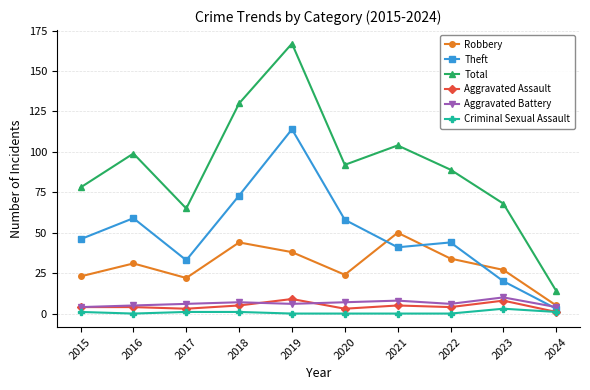

Which series has the largest total across all categories?

Total